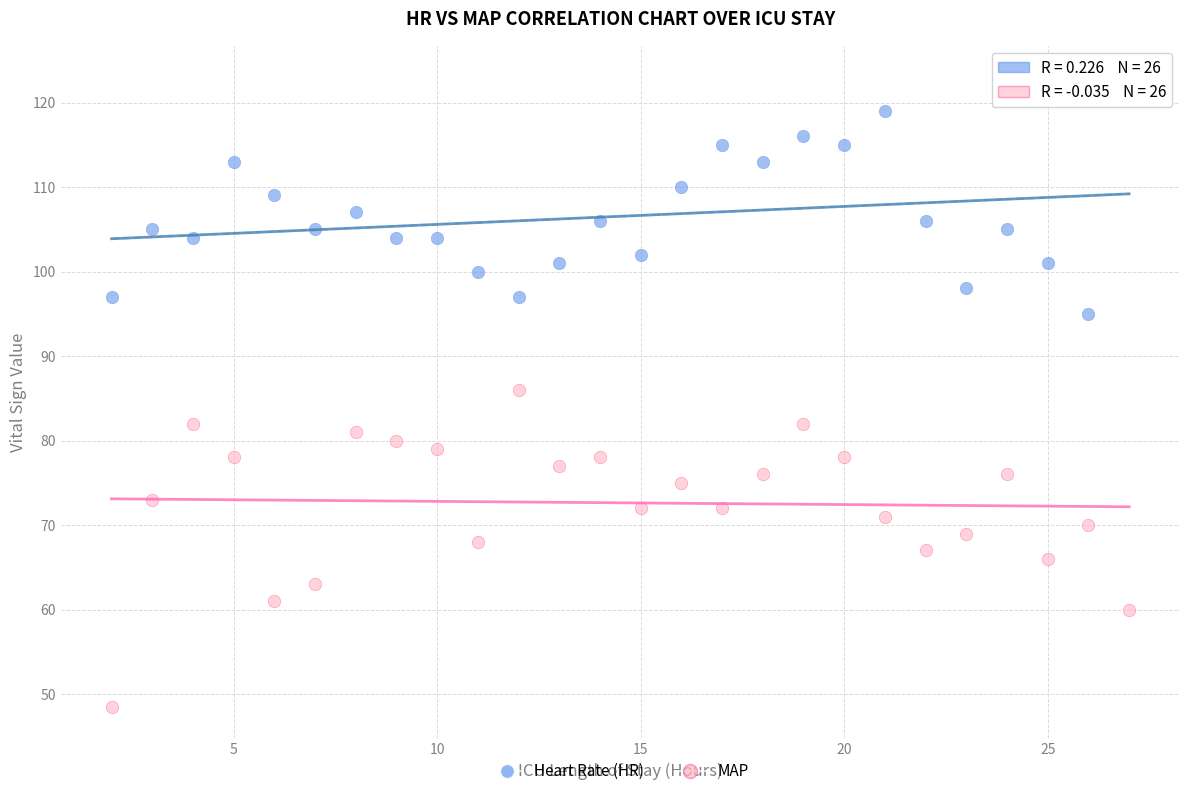

Across all series, what Y value is closest to 85?

86.0